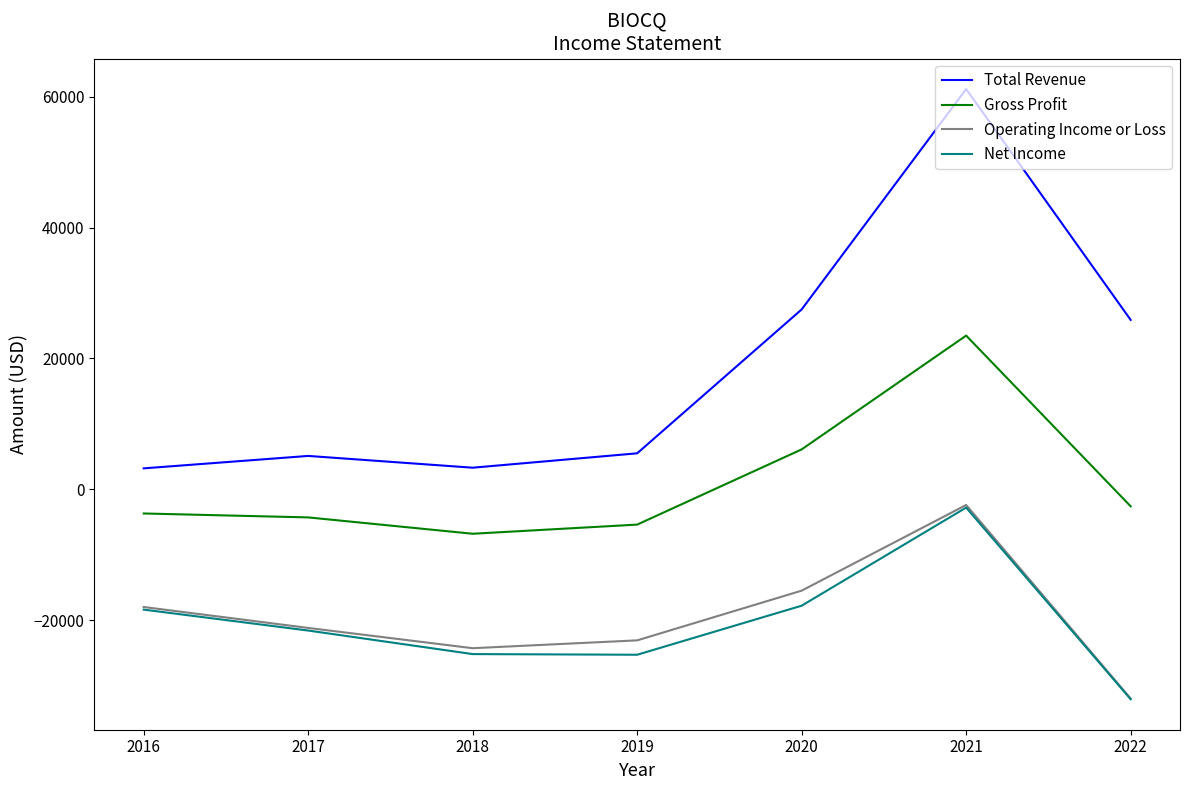

Is the value of Operating Income or Loss at 2016 greater than the value of Total Revenue at 2018?

No